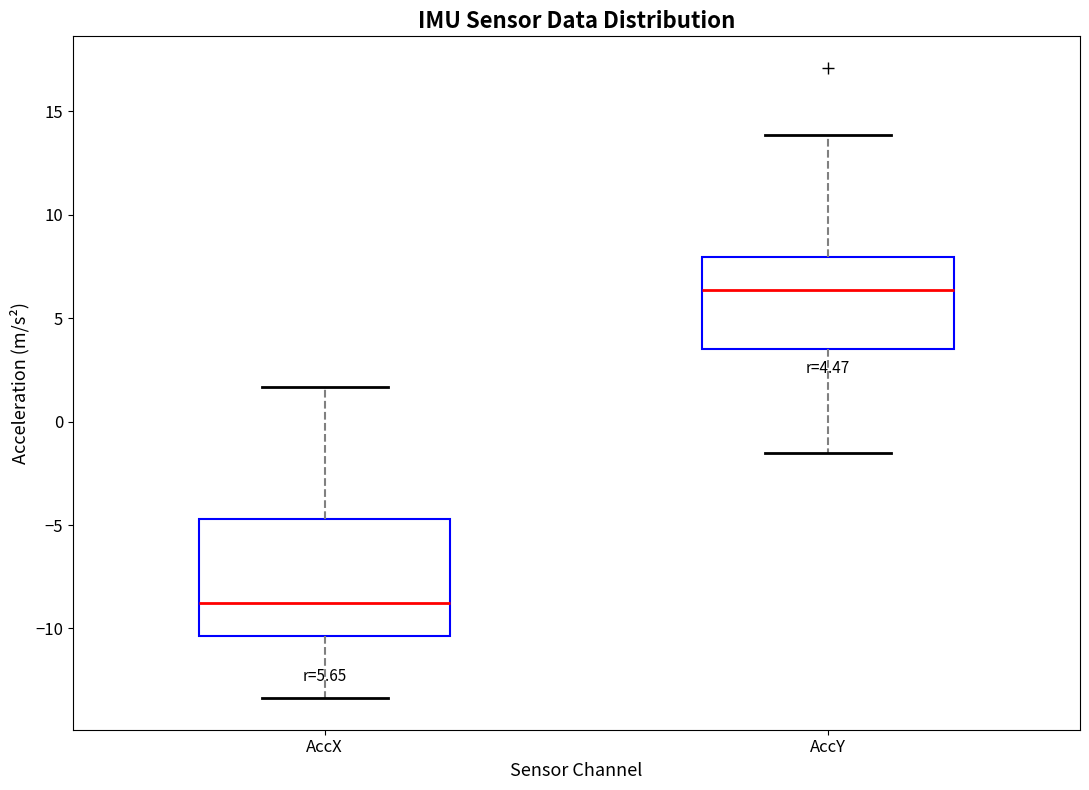

Comparing the boxes themselves (not the whiskers), which one is the tallest?

AccX